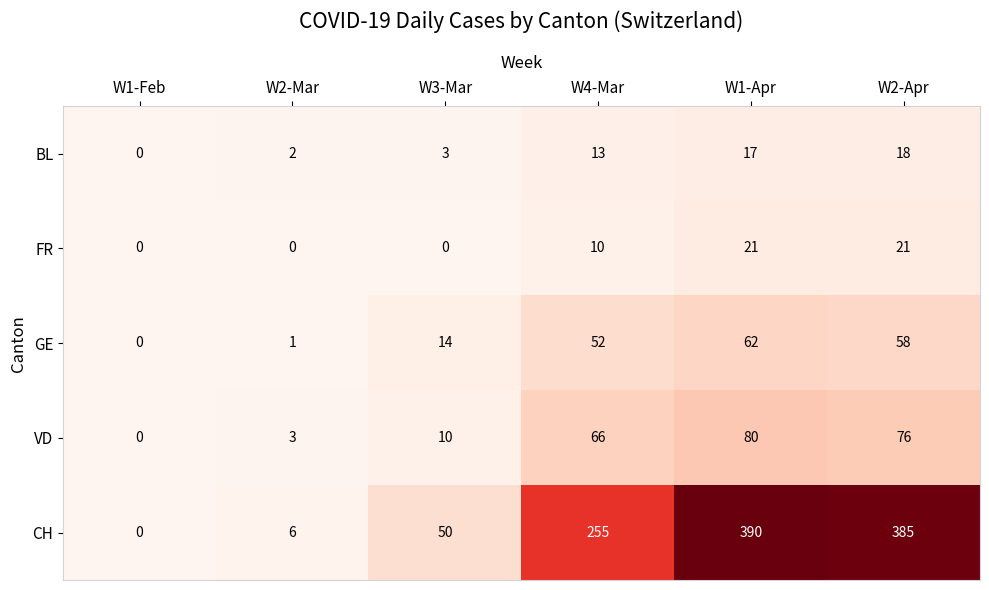

What is the greatest value displayed?

390